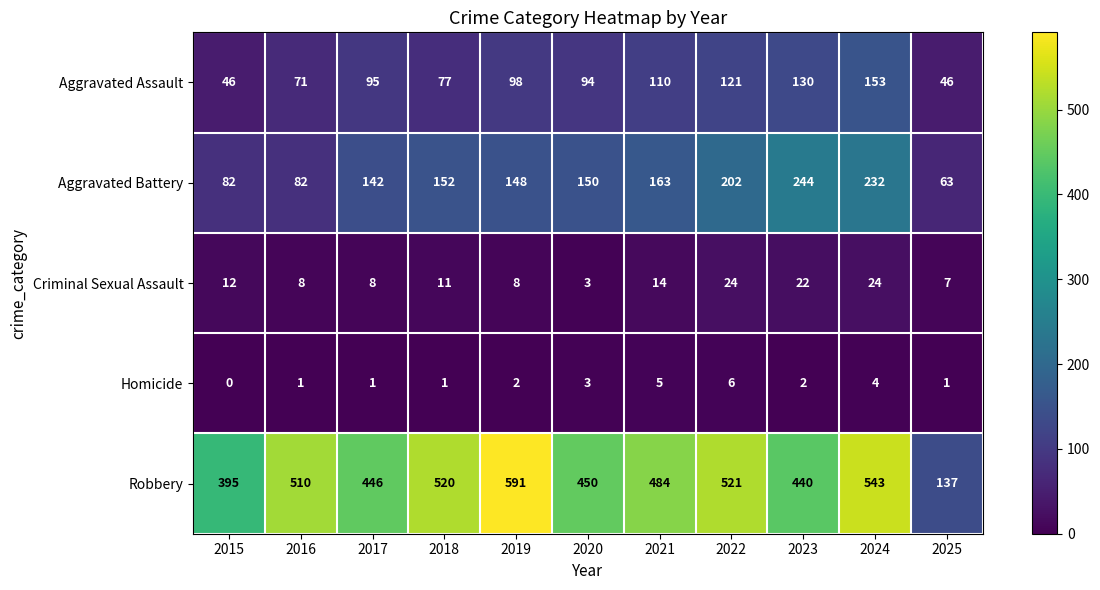

How many data points in Aggravated Assault are less than 95?

5